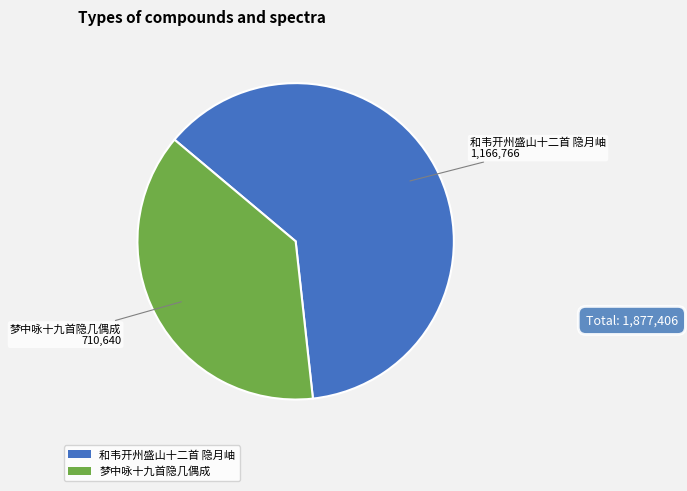

Between 和韦开州盛山十二首 隐月岫 and 梦中咏十九首隐几偶成, which is larger?

和韦开州盛山十二首 隐月岫